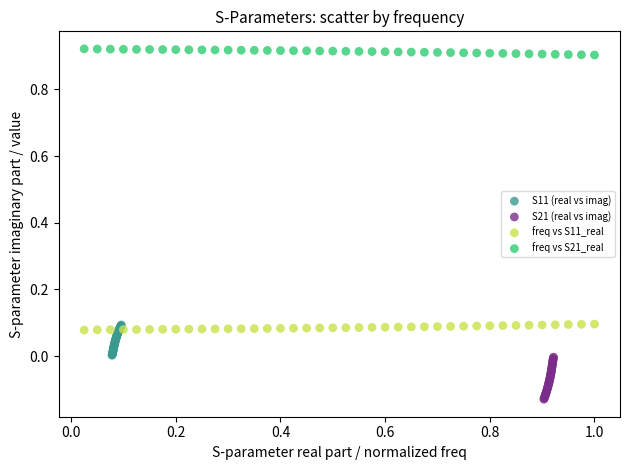

Which series reaches the minimum Y coordinate?

S21 (real vs imag)